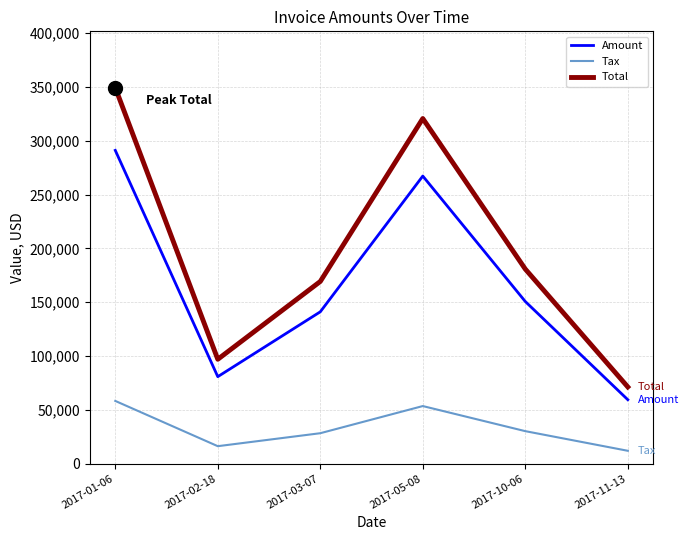

How many lines are shown in the chart?

3